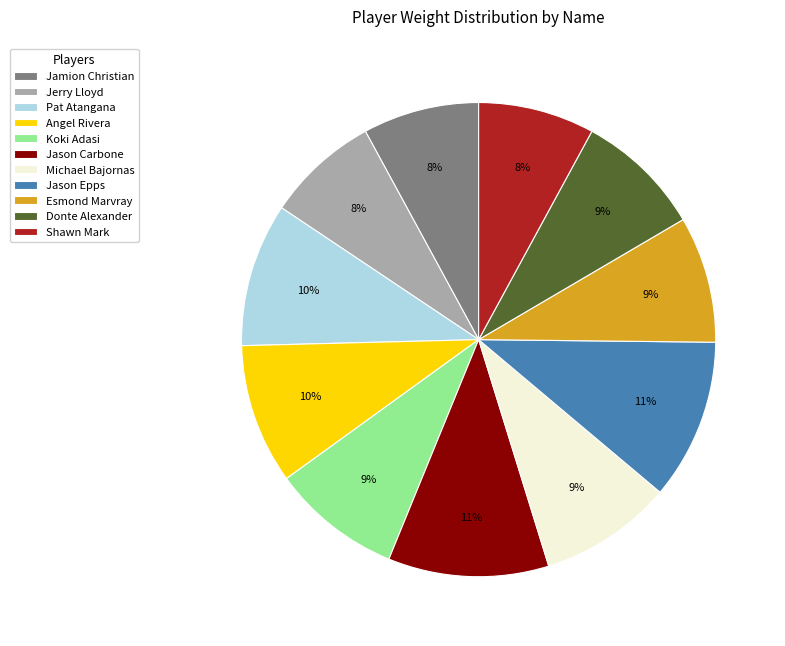

How many slices are in this pie chart?

11